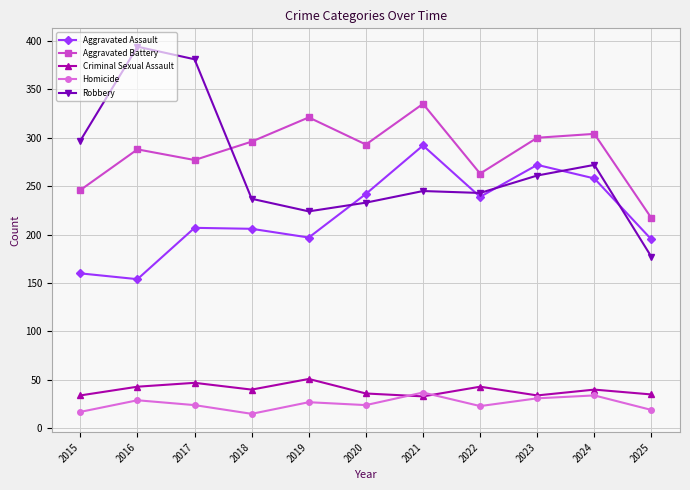

True or false: Homicide and Robbery intersect in this chart.

False